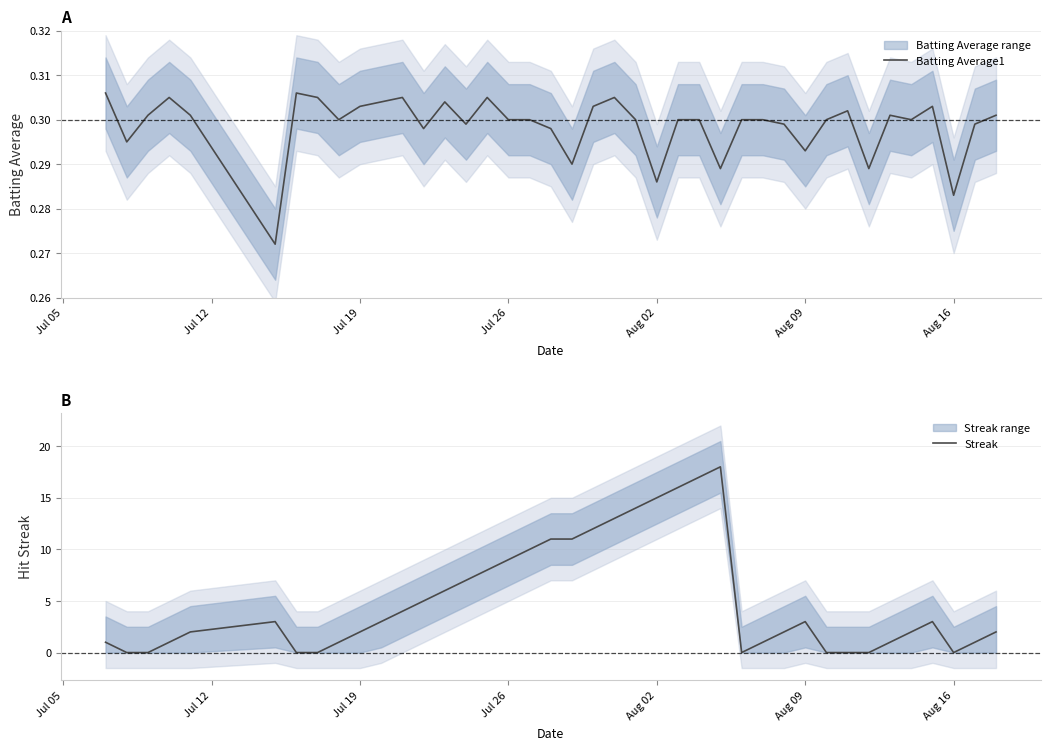

Count the Batting Average1 values in the range 0 to 1.

40